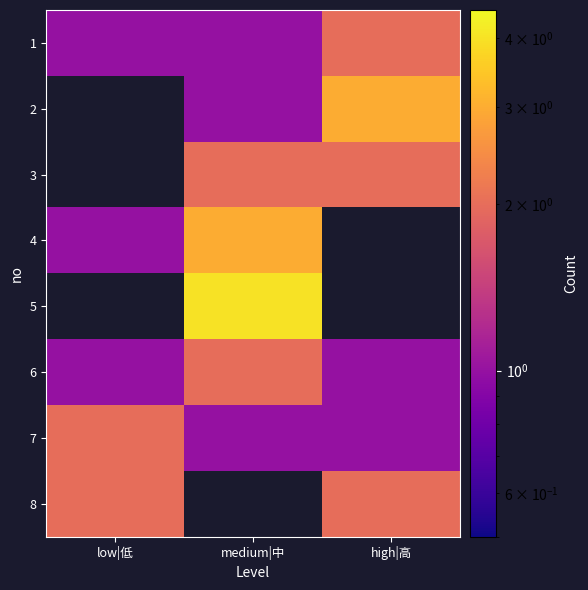

The 1 series shows 1.0 at low|低. True or false?

True